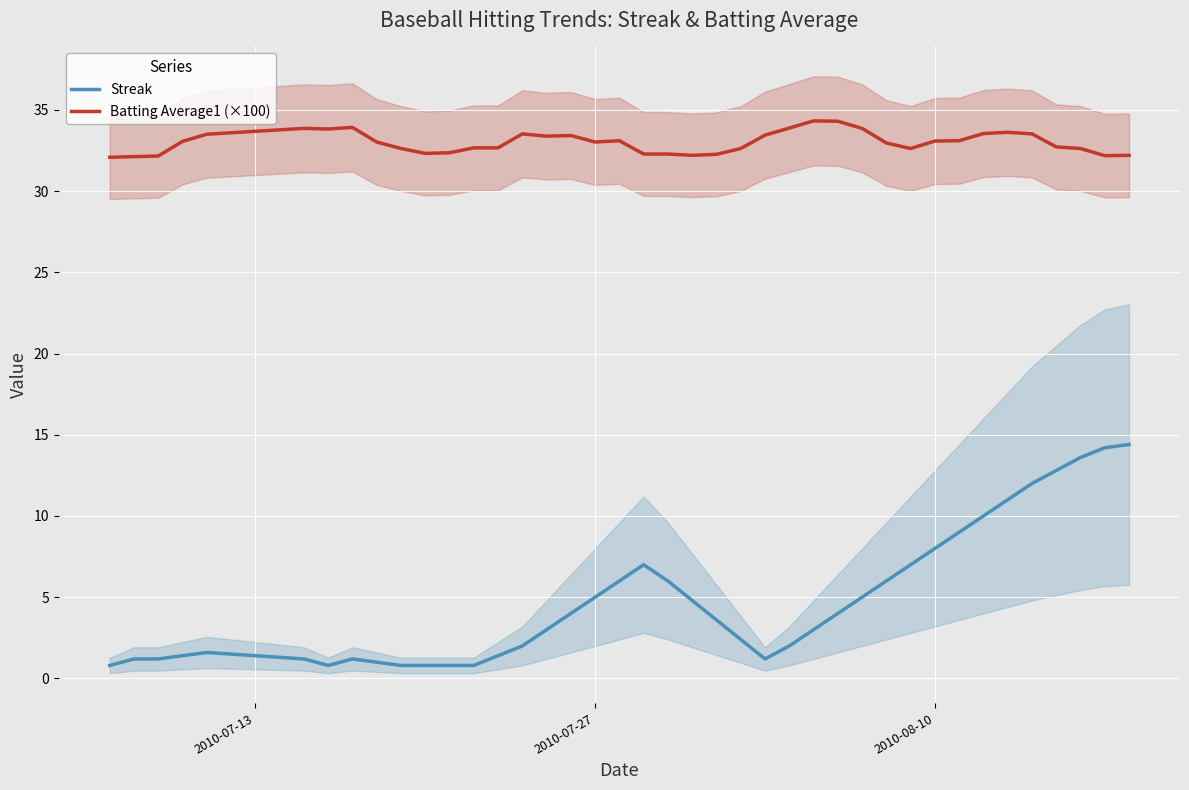

What is the highest value of the Streak series?

14.4